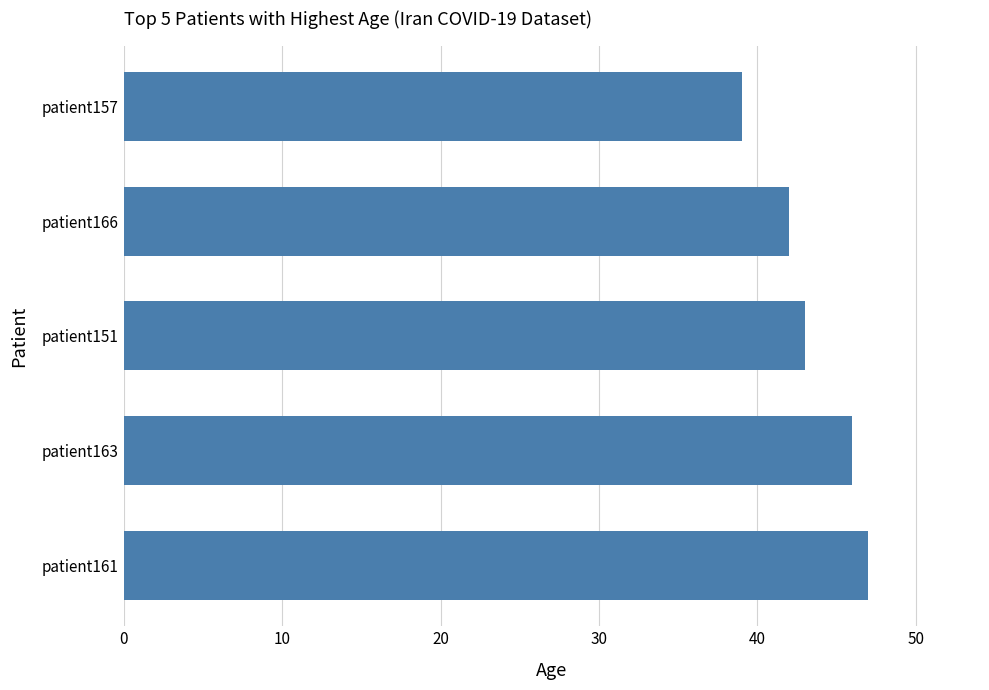

Count the values in the range 42 to 46.

3